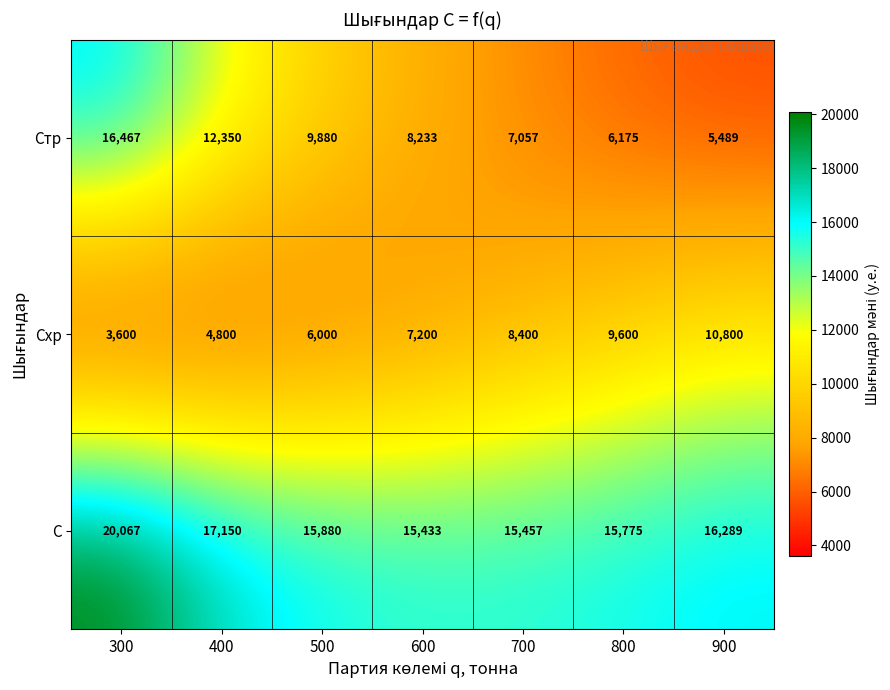

Which series has the largest total across all categories?

С